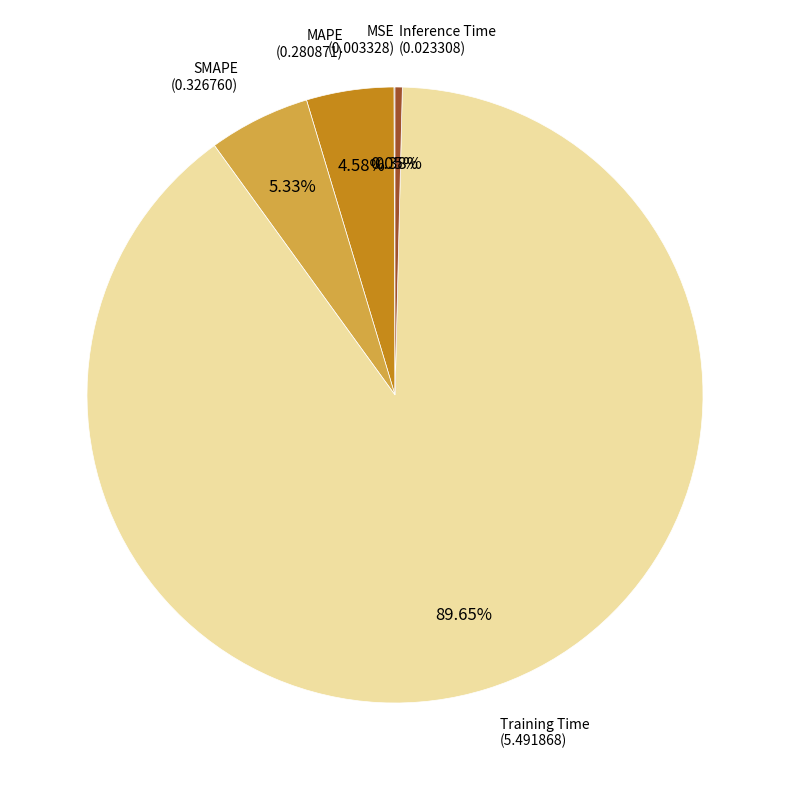

Is there a majority slice in this chart?

Yes